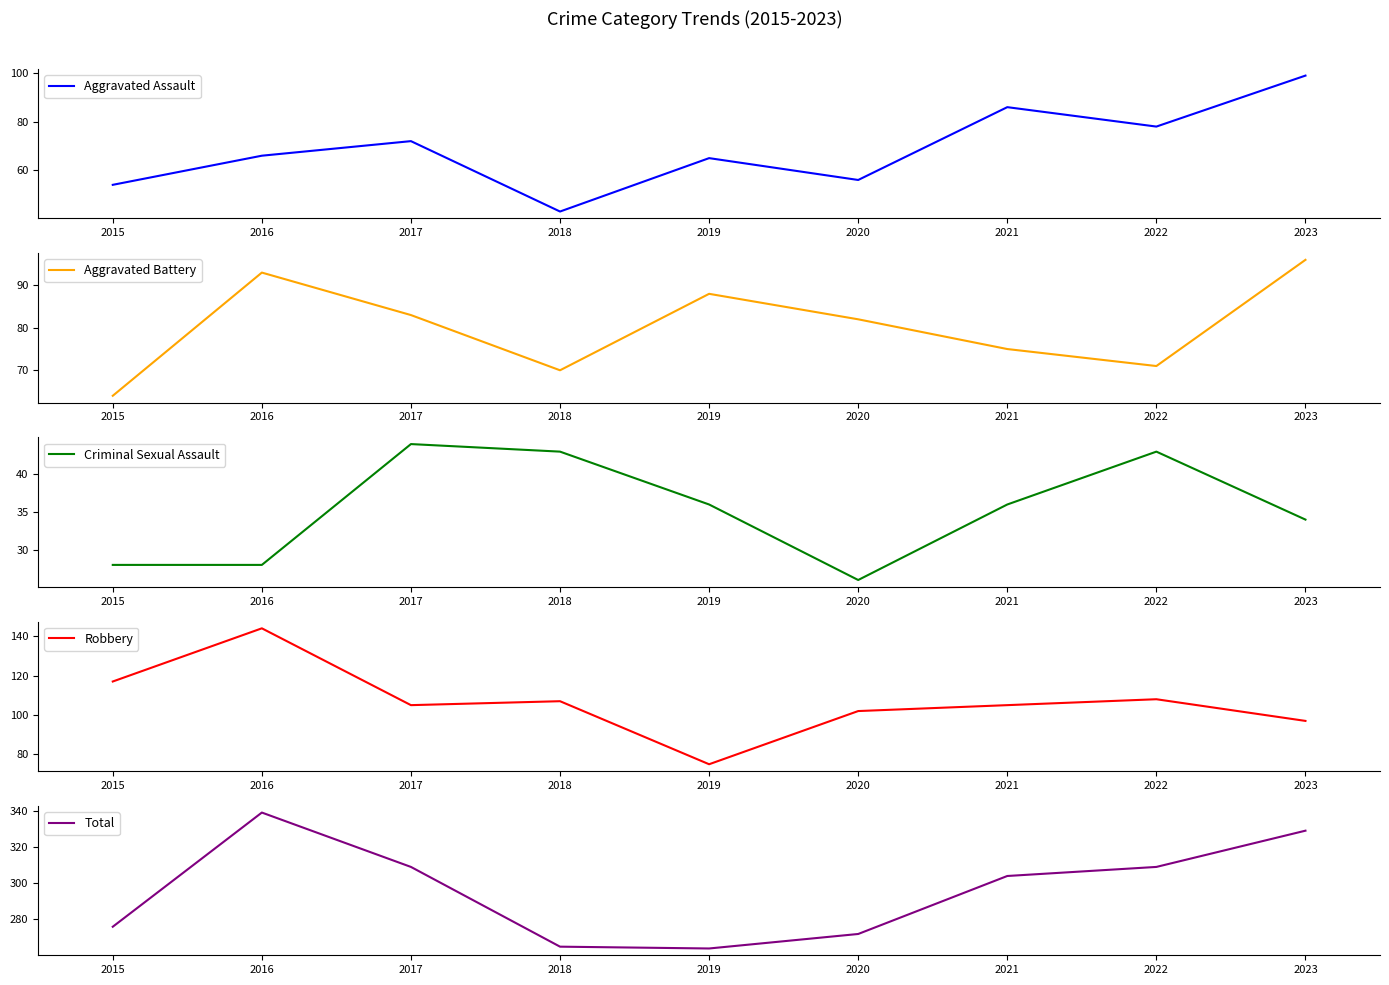

True or false: Aggravated Assault and Total cross at least once.

False